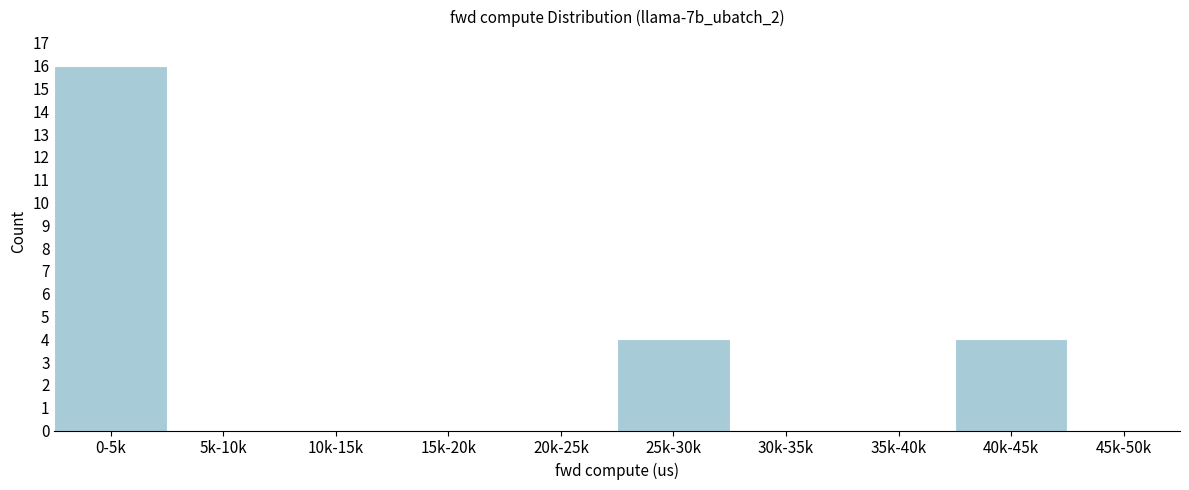

Reading left to right, what are all the values shown in this chart?

0-5k=16	5k-10k=0	10k-15k=0	15k-20k=0	20k-25k=0	25k-30k=4	30k-35k=0	35k-40k=0	40k-45k=4	45k-50k=0